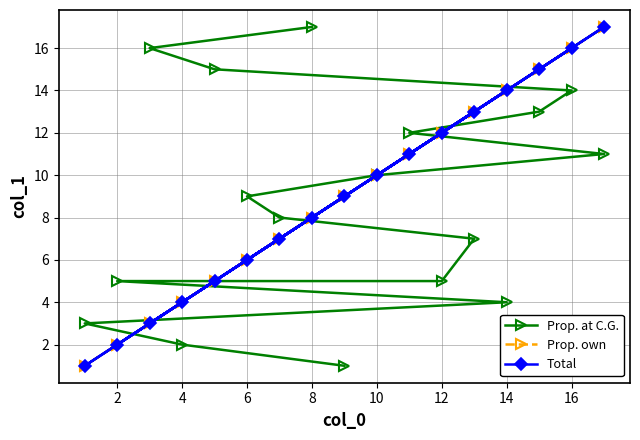

What is the maximum value for Total?

17